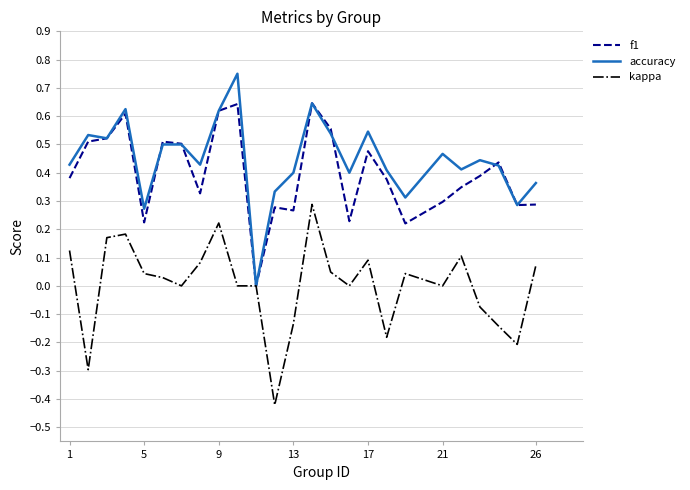

Rank the series by their maximum value, from lowest to highest.

kappa, f1, accuracy